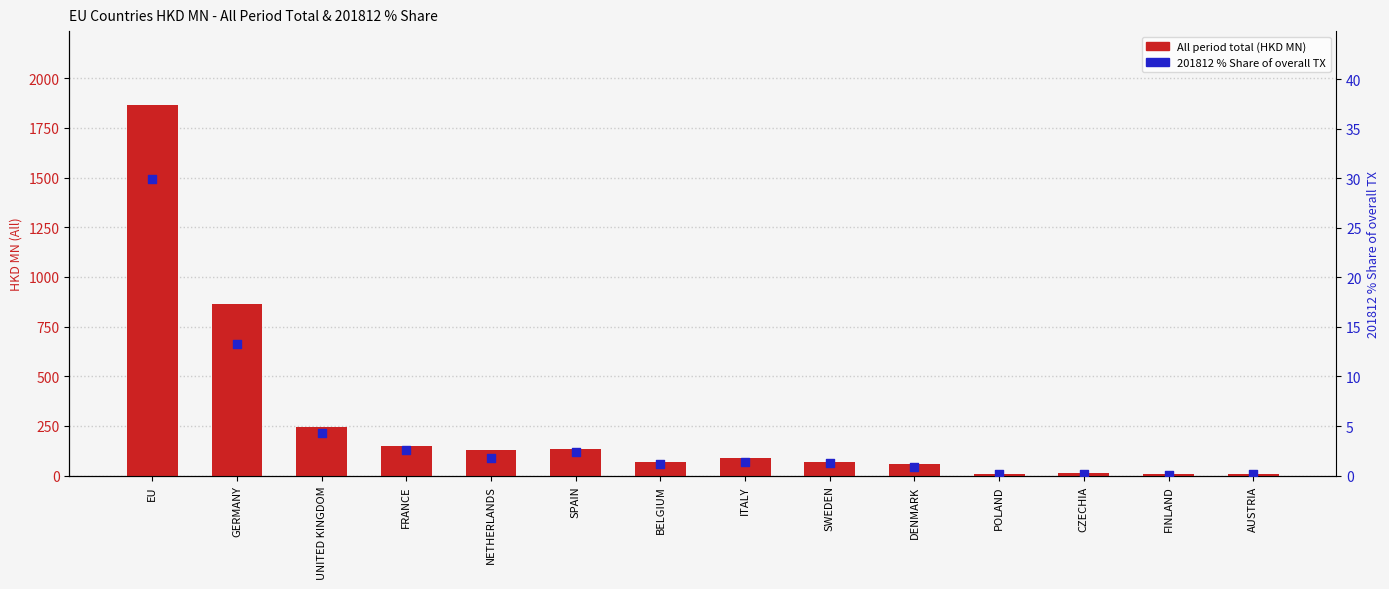

What are all the series names shown in the legend?

All period total (HKD MN), 201812 % Share of overall TX